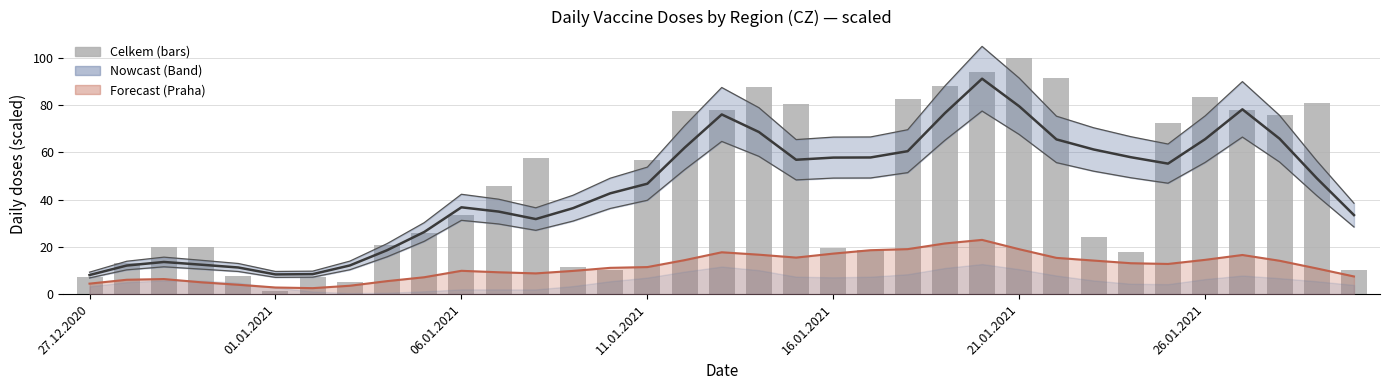

What position from the right is 26.01.2021?

5